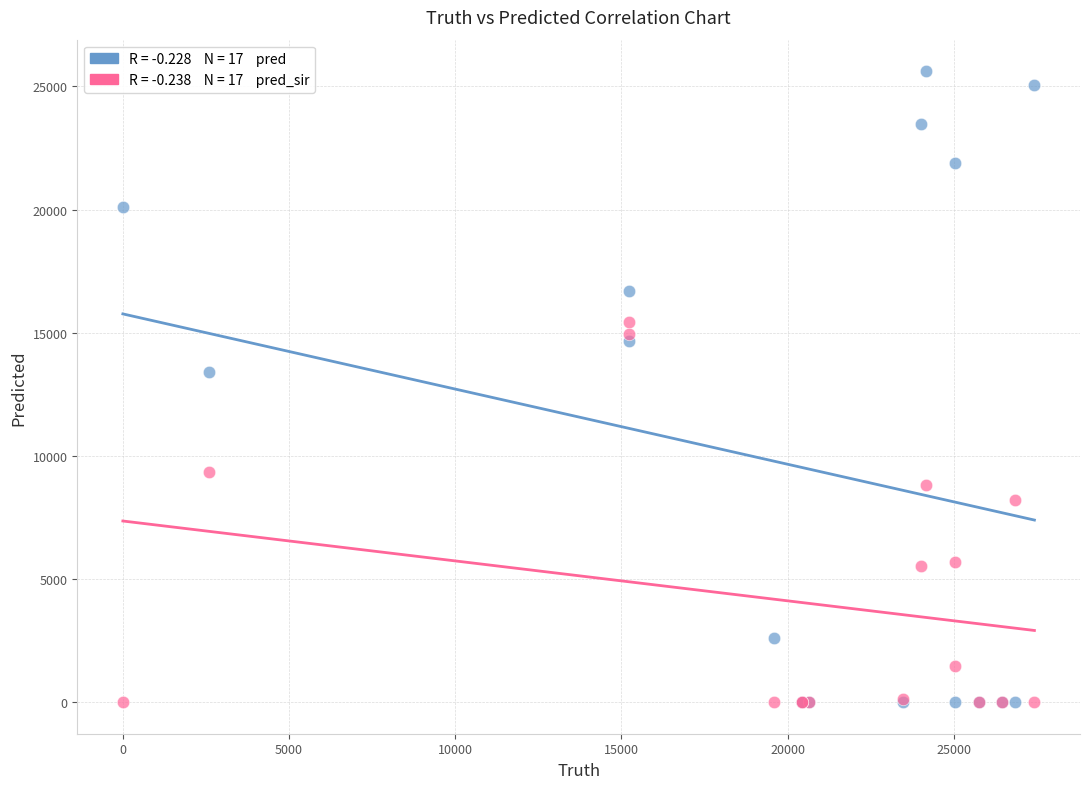

Across all series, what Y value is closest to 12807?

13408.0